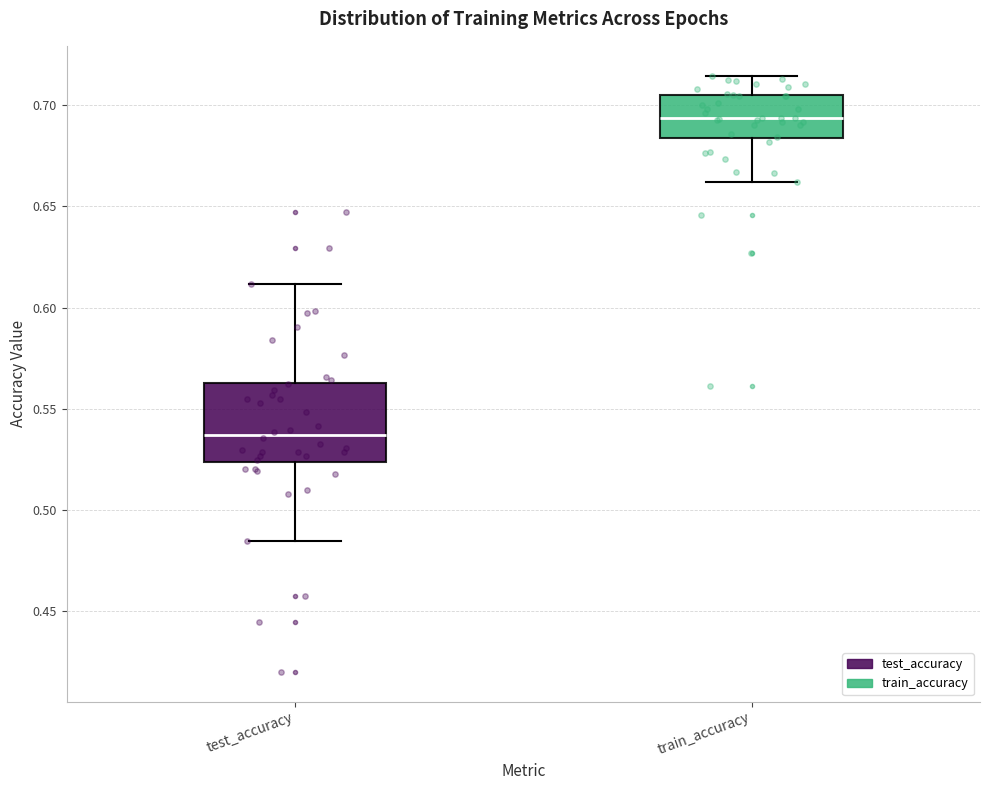

Reading left to right, transcribe this box plot: for each box, give where its median line is, the range the box spans, and where its two whiskers end, as read against the y-axis. The values are not printed on the chart, so give them approximately, as read against the axis.

test_accuracy: median 0.535, box 0.525 to 0.565, whiskers 0.485 to 0.610
train_accuracy: median 0.695, box 0.685 to 0.705, whiskers 0.660 to 0.715